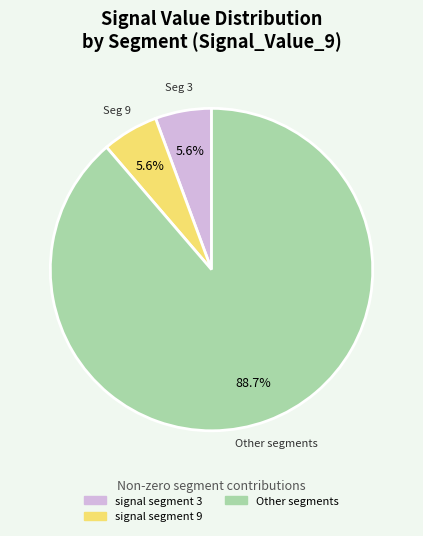

Is there any slice that represents more than half of the pie?

Yes